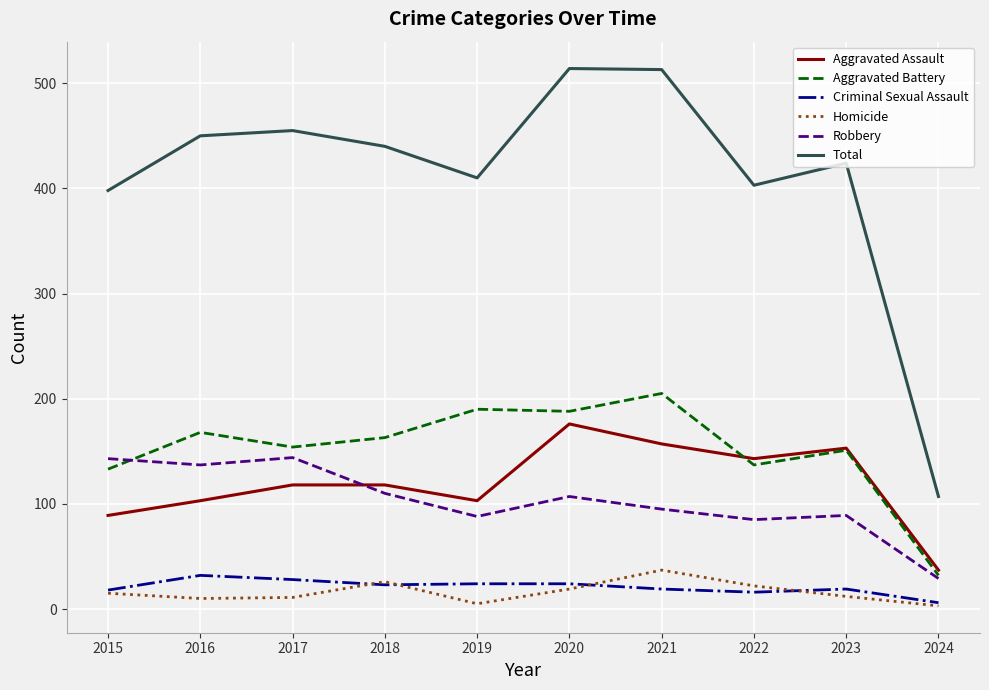

What is the difference between the second highest and minimum values in the Robbery series?

114